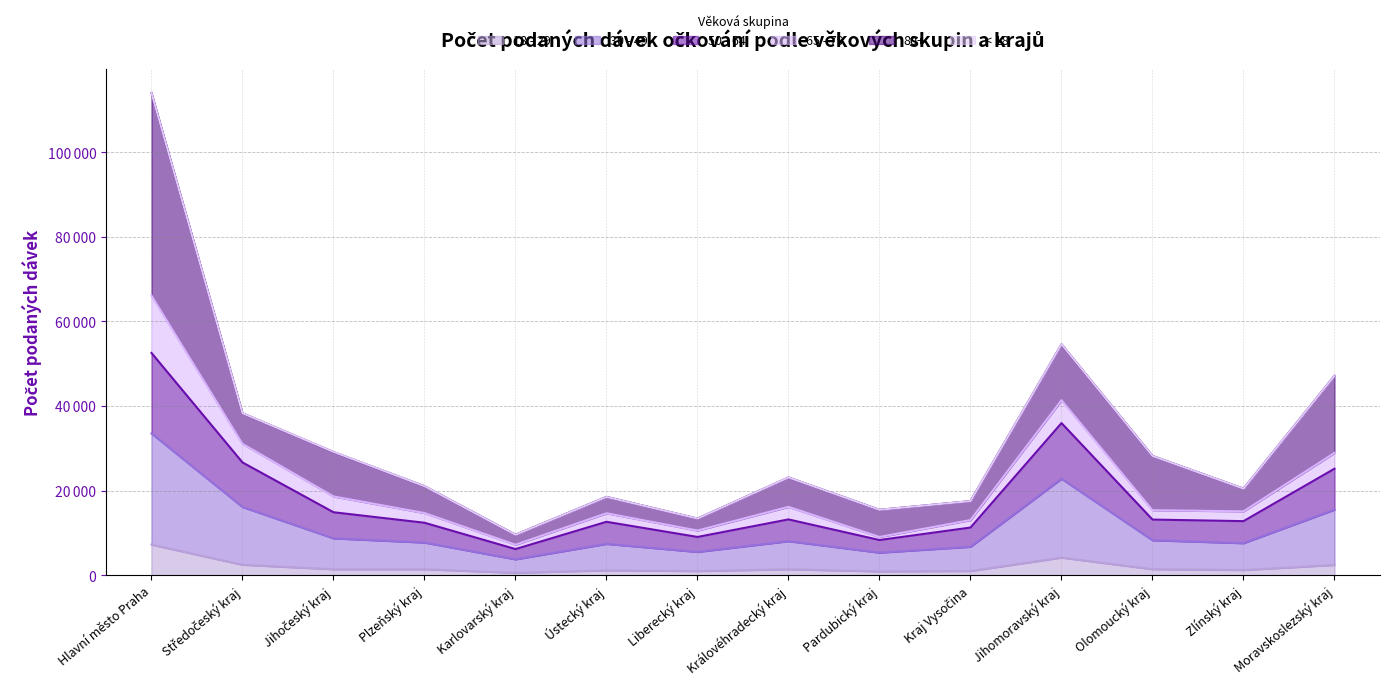

Does the chart display data point markers on the line(s)?

No